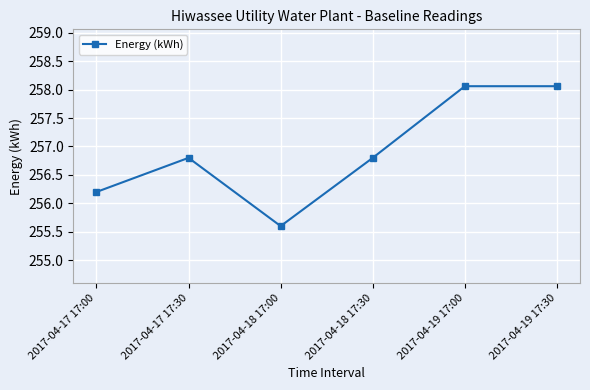

Where is the data nearest to the value 256?

2017-04-17 17:00